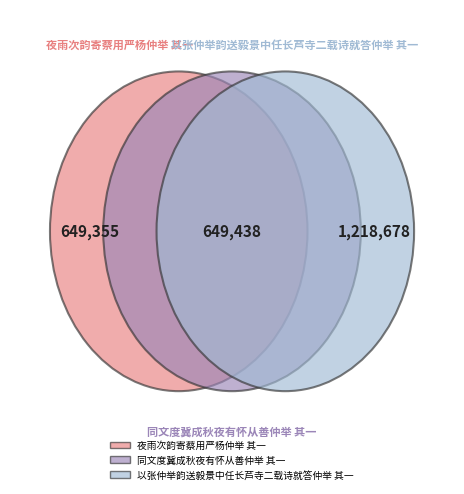

Does 以张仲举韵送毅景中任长芦寺二载诗就答仲举 其一 represent more than half of the total?

No